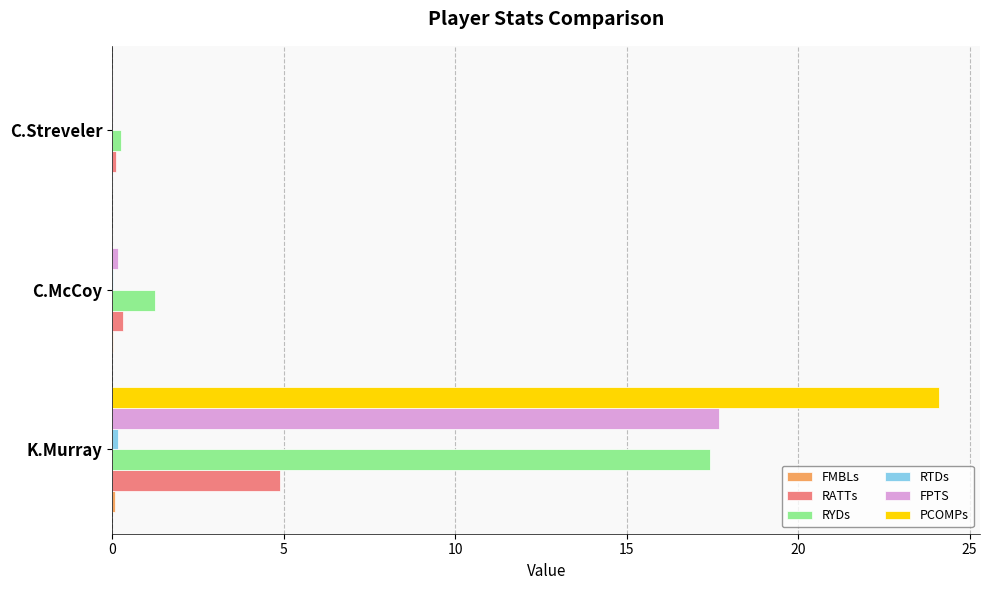

Which category has the highest value in the FPTS series?

K.Murray